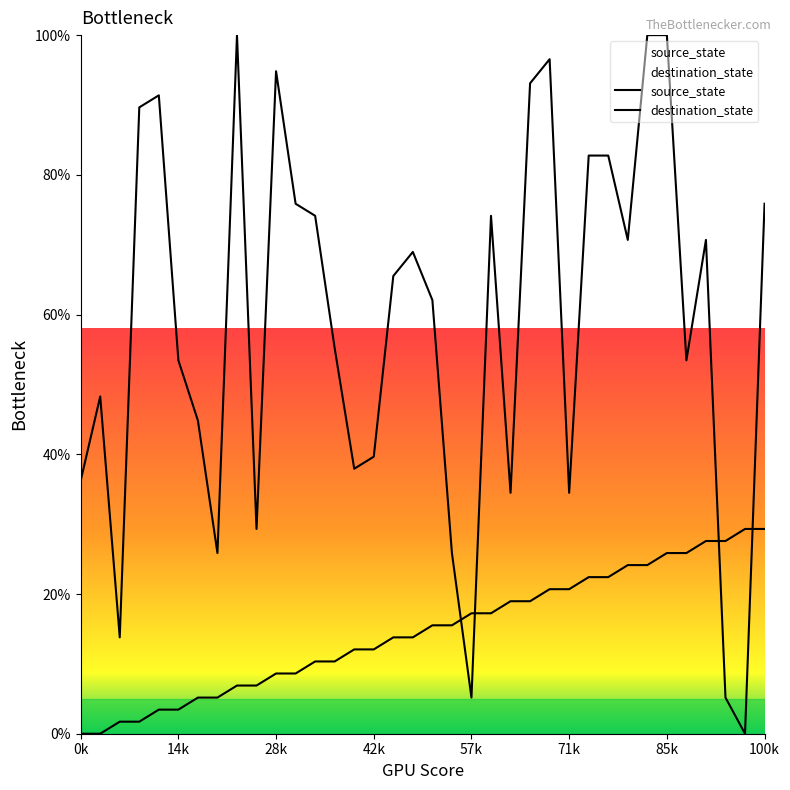

Which series ends up on top after the final intersection of source_state and destination_state?

destination_state